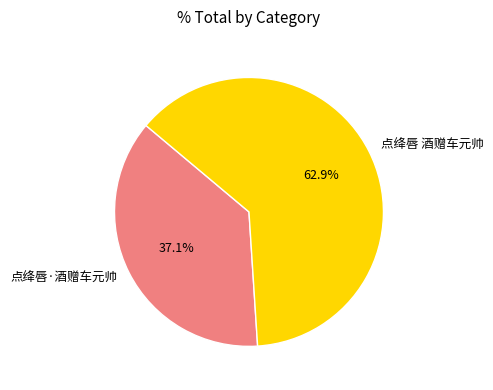

What percentage is the 点绛唇 酒赠车元帅 slice, to the nearest percent?

63%